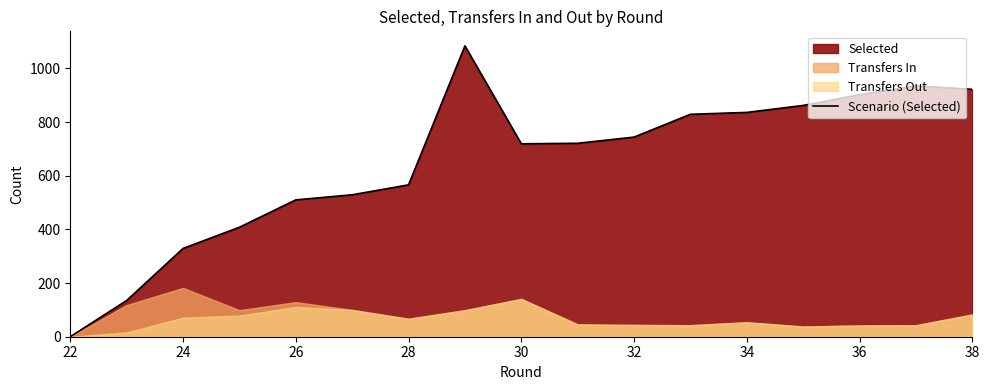

What is the maximum value for Scenario (Selected)?

1084